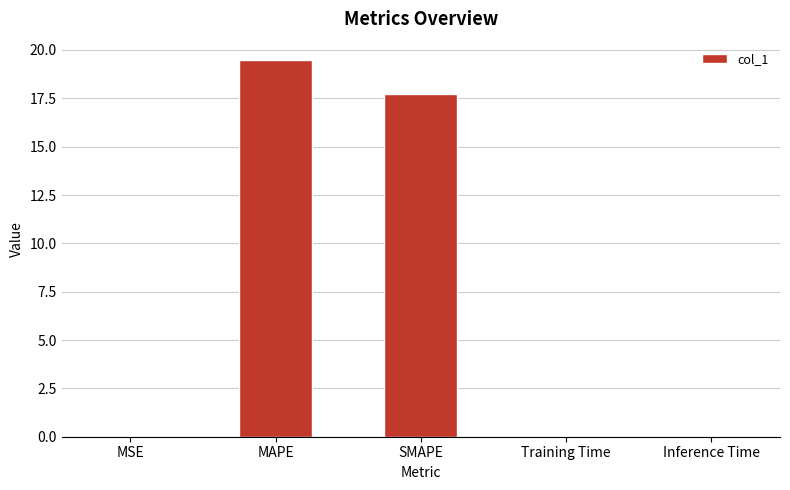

Which has a higher value, MAPE or SMAPE?

MAPE